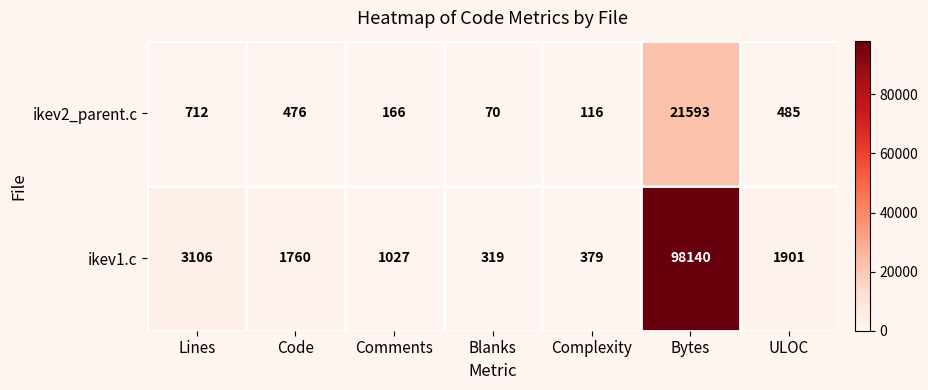

Which series has the largest range (max minus min)?

ikev1.c